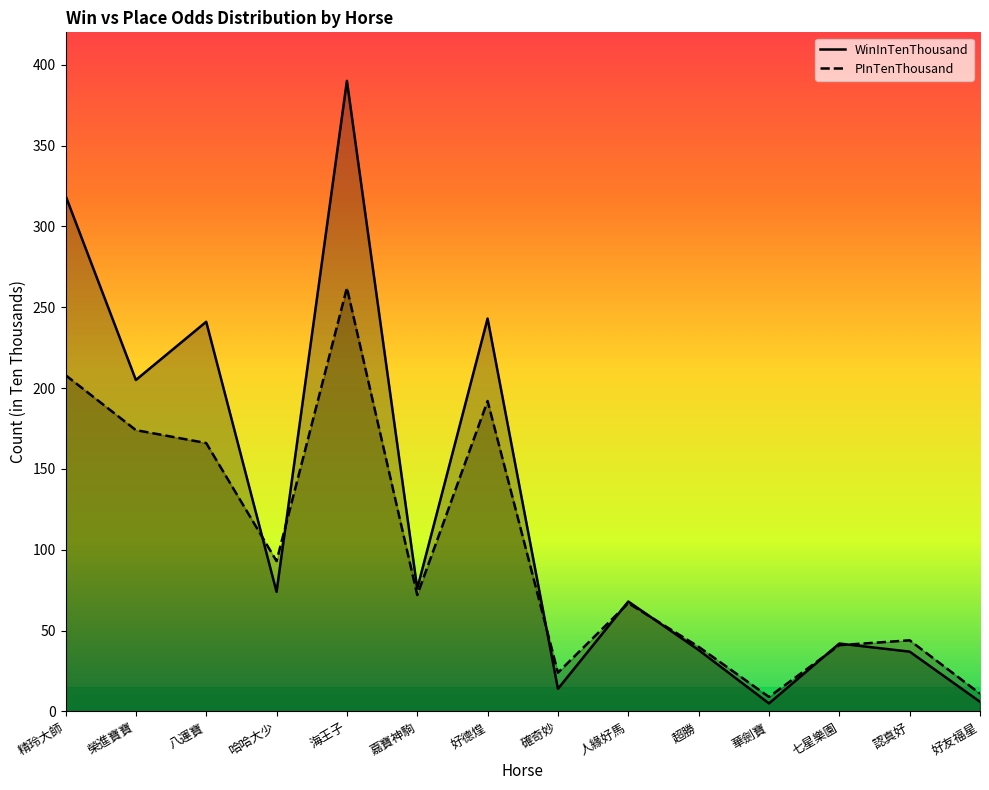

How many interior local valleys does the PInTenThousand series have?

4